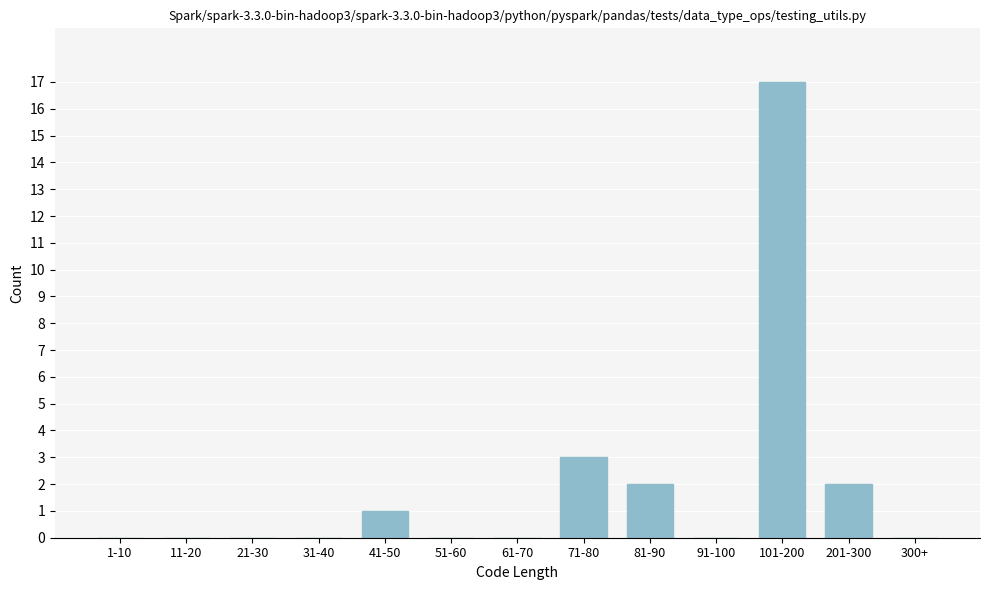

Reading left to right, extract all data points from this chart.

1-10=0	11-20=0	21-30=0	31-40=0	41-50=1	51-60=0	61-70=0	71-80=3	81-90=2	91-100=0	101-200=17	201-300=2	300+=0